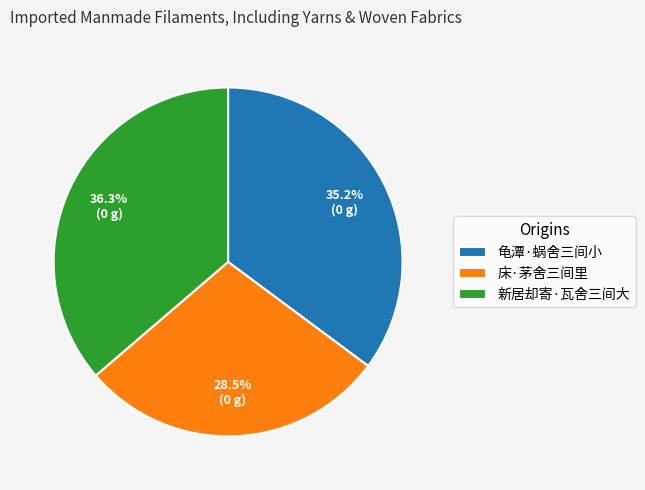

To the nearest percent, what is the difference between the 新居却寄·瓦舍三间大 and 龟潭·蜗舍三间小 slice percentages?

1%